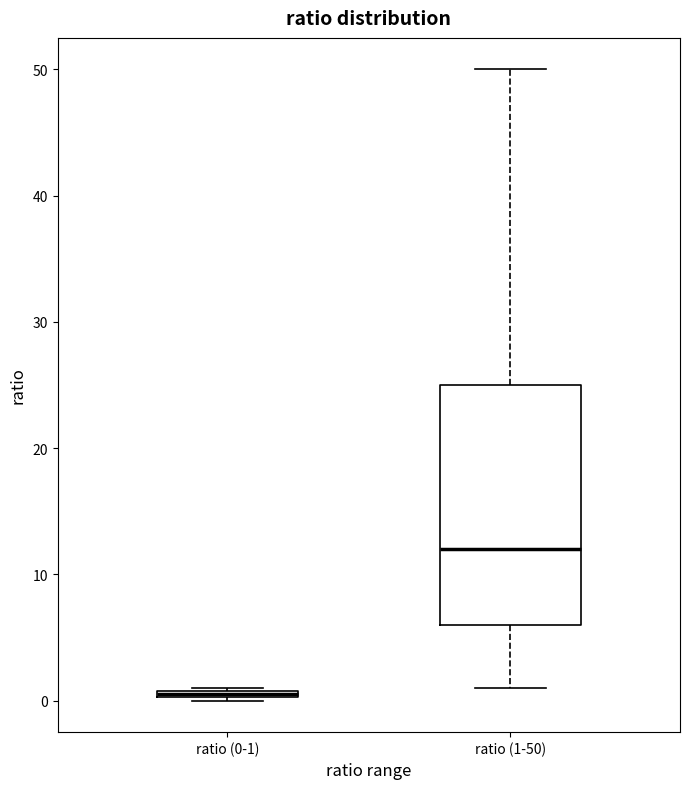

Which box is the tallest, from its lower edge to its upper edge?

ratio (1-50)